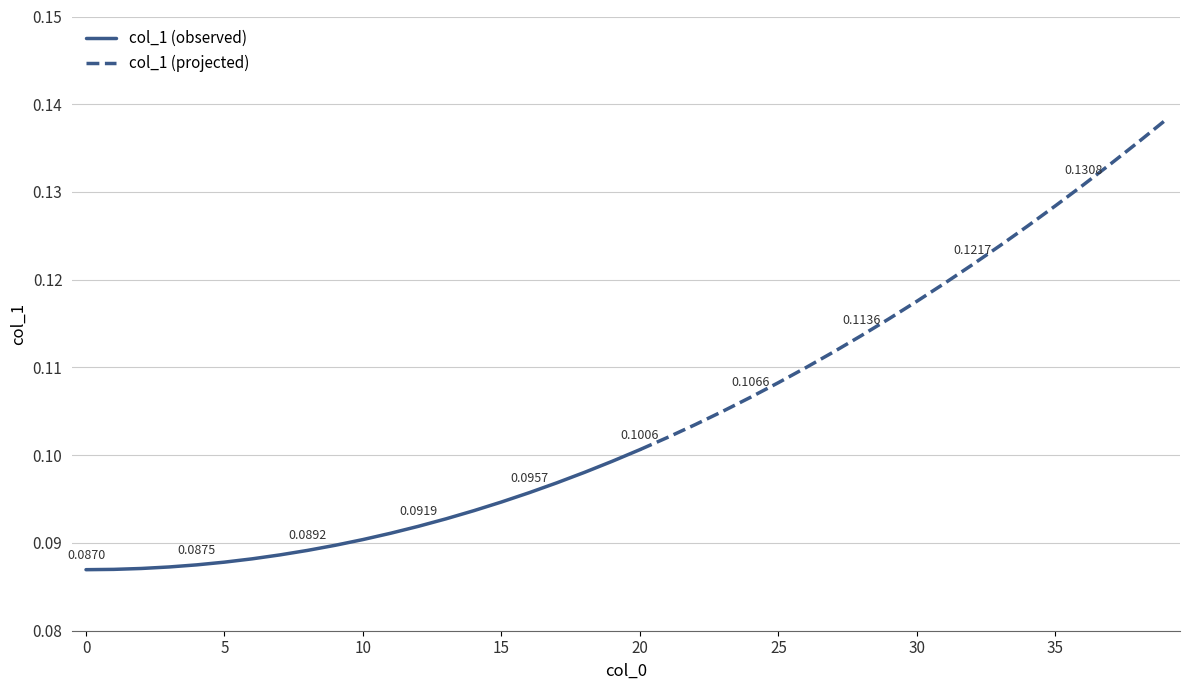

Reading right to left, list all the values displayed in this chart.

0.1	0.1	0.1	0.1	0.1	0.1	0.1	0.1	0.1	0.1	0.1	0.1	0.1	0.1	0.1	0.1	0.1	0.1	0.1	0.1	0.1	0.1	0.1	0.1	0.1	0.1	0.1	0.1	0.1	0.1	0.1	0.1	0.1	0.1	0.1	0.1	0.1	0.1	0.1	0.1